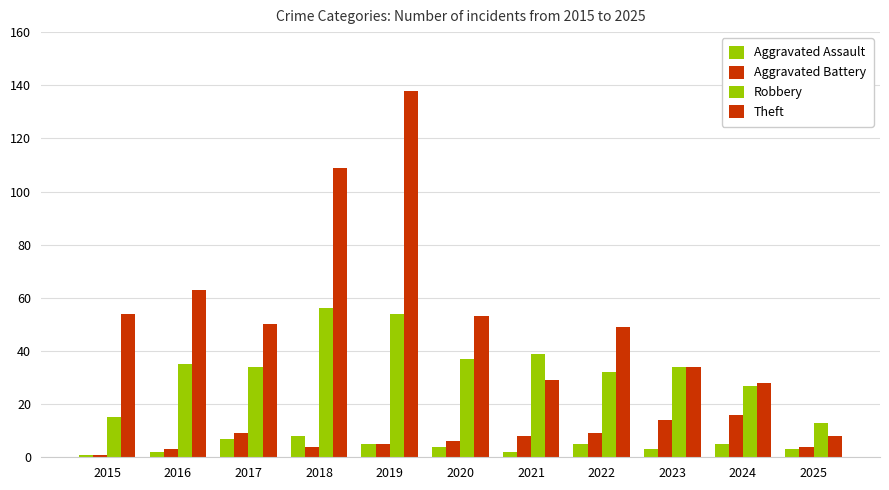

How many distinct data groups are displayed?

4